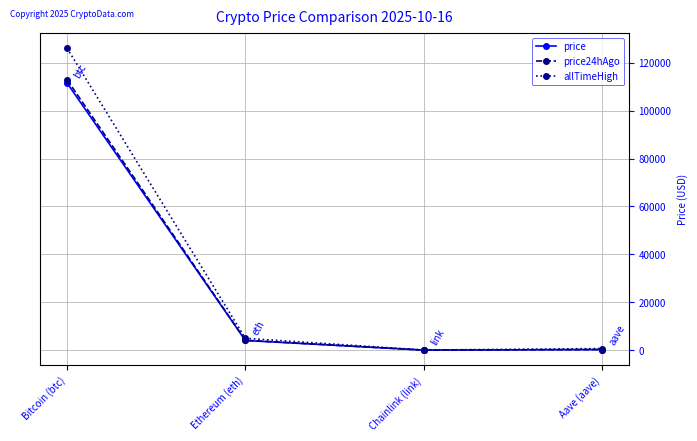

Which series changed the most between Ethereum (eth) and Chainlink (link)?

allTimeHigh